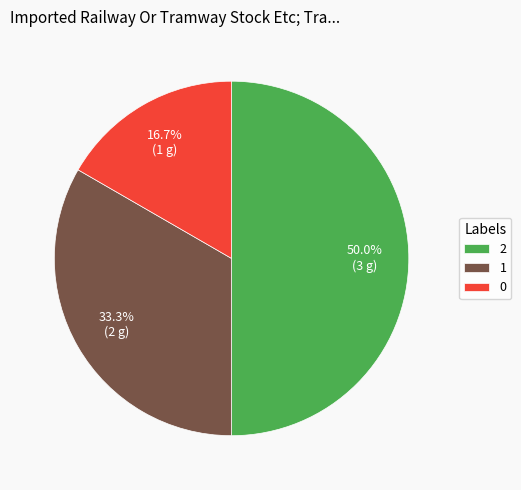

Does 1 account for over 50% of the chart?

No